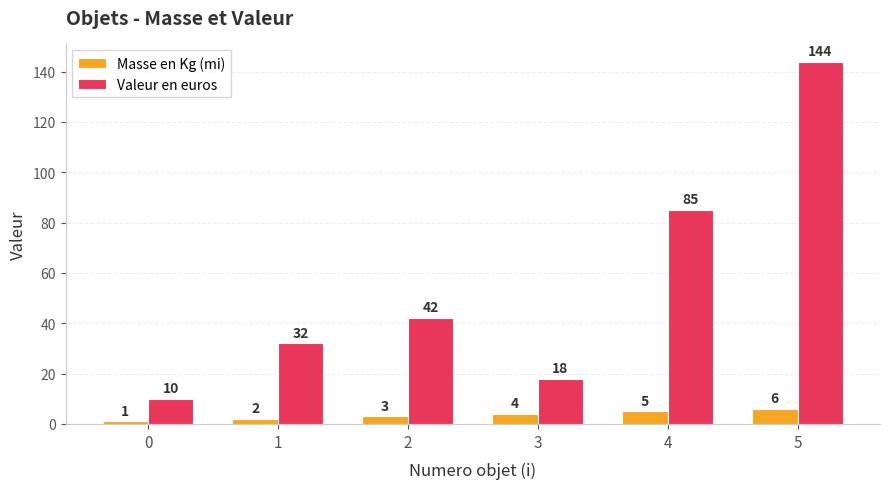

At how many categories does at least one series exceed 103?

1